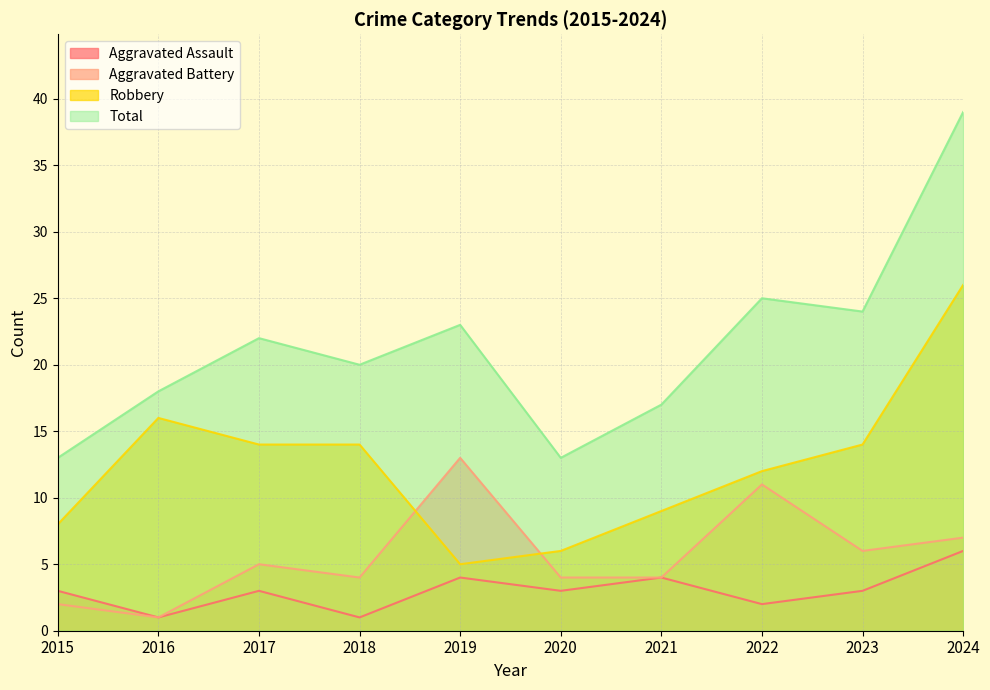

What is the difference between the Total values at 2024 and 2020?

26